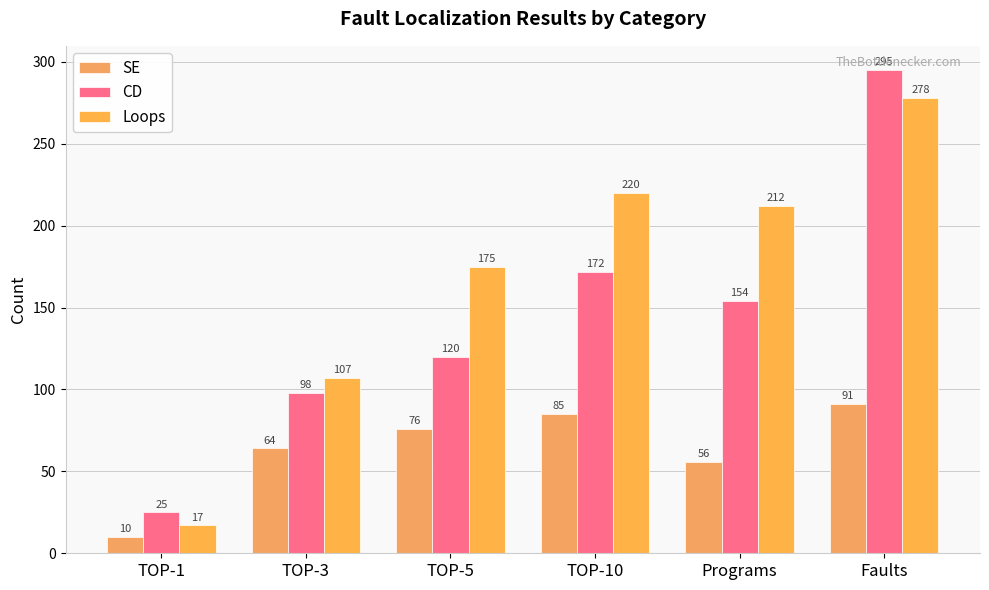

Reading right to left, extract all data points from this chart.

SE: Faults=91	Programs=56	TOP-10=85	TOP-5=76	TOP-3=64	TOP-1=10
CD: Faults=295	Programs=154	TOP-10=172	TOP-5=120	TOP-3=98	TOP-1=25
Loops: Faults=278	Programs=212	TOP-10=220	TOP-5=175	TOP-3=107	TOP-1=17